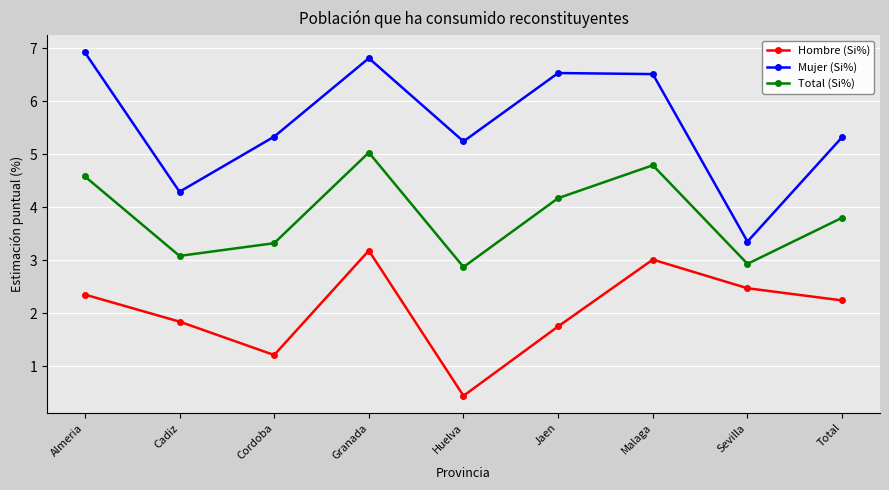

True or false: Hombre (Si%) has more than 1 points higher than both neighbors.

True